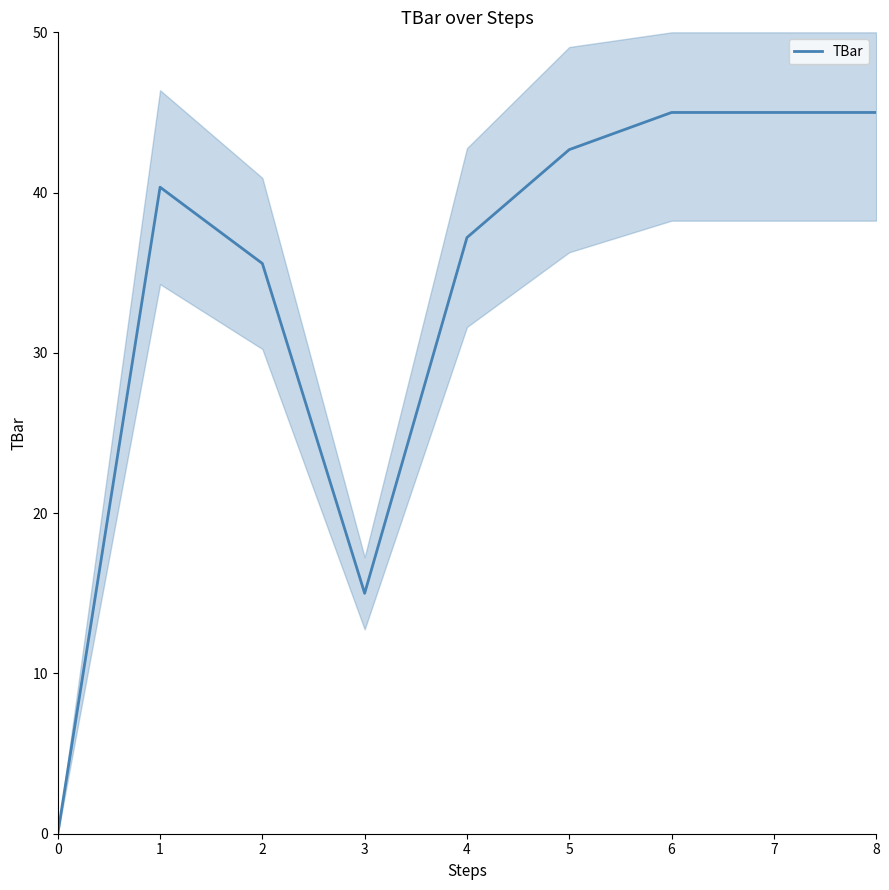

True or false: the data has more than 0 interior local peaks.

True